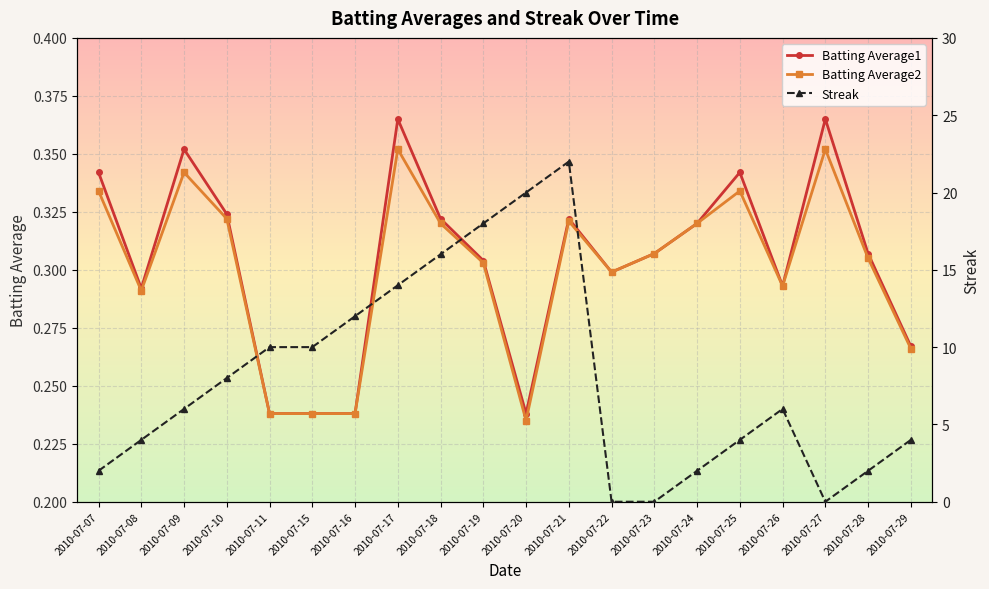

Count the number of categories in the chart.

20